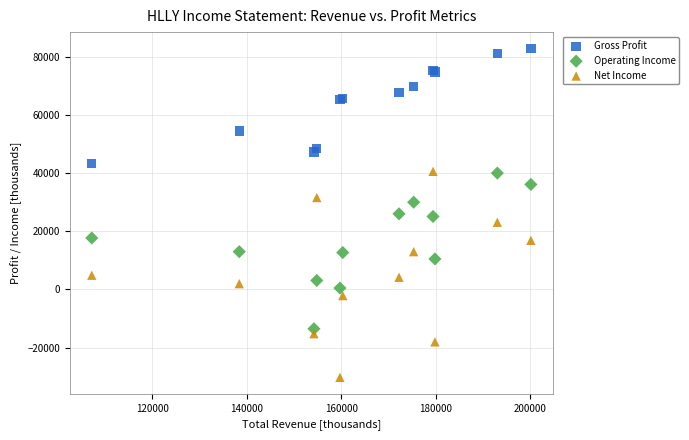

Which series reaches the minimum Y coordinate?

Net Income